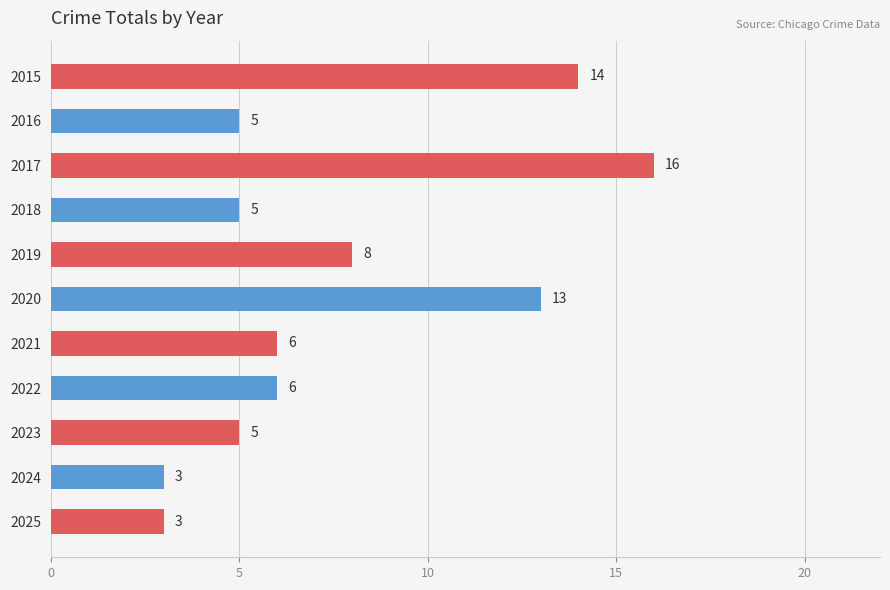

How many bars are there in total?

11